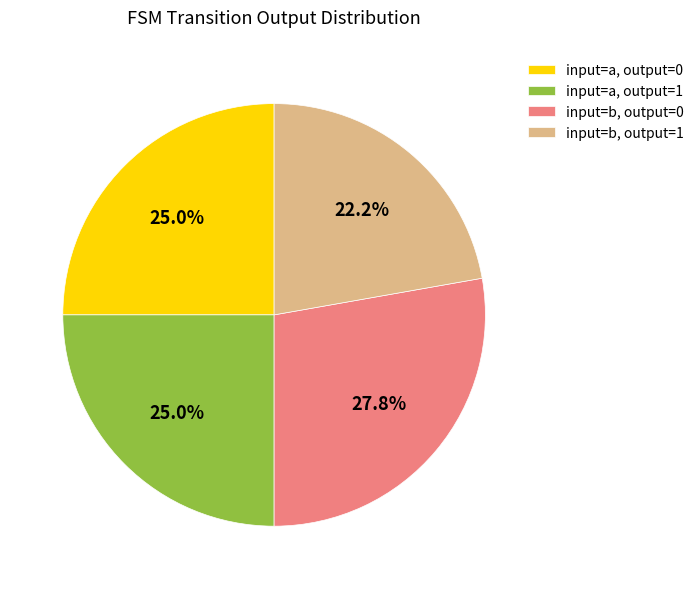

Between input=a, output=0 and input=b, output=0, which is larger?

input=b, output=0